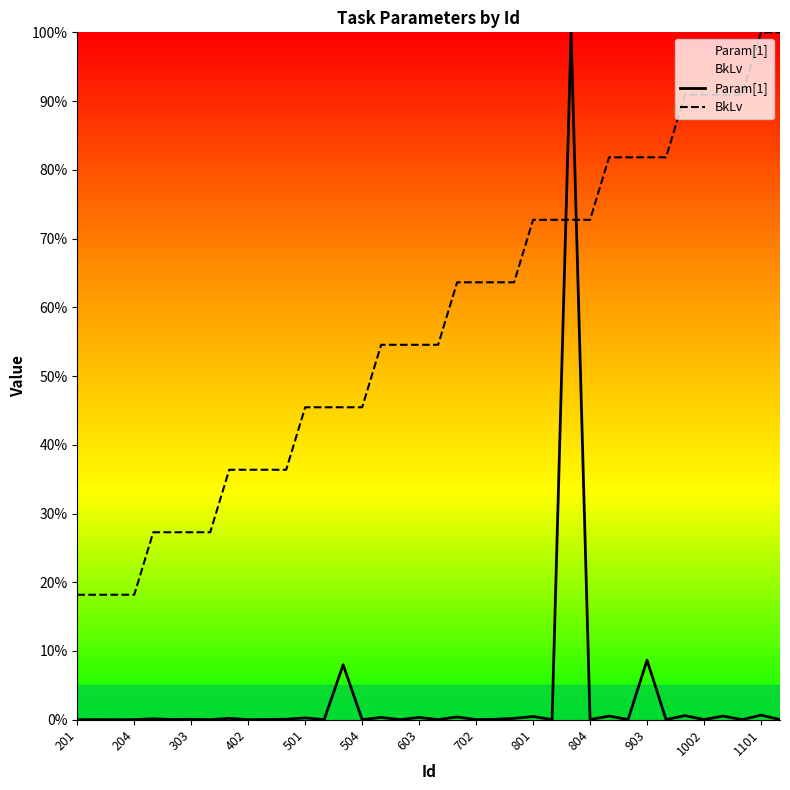

True or false: BkLv has more than 1 interior local peaks.

False